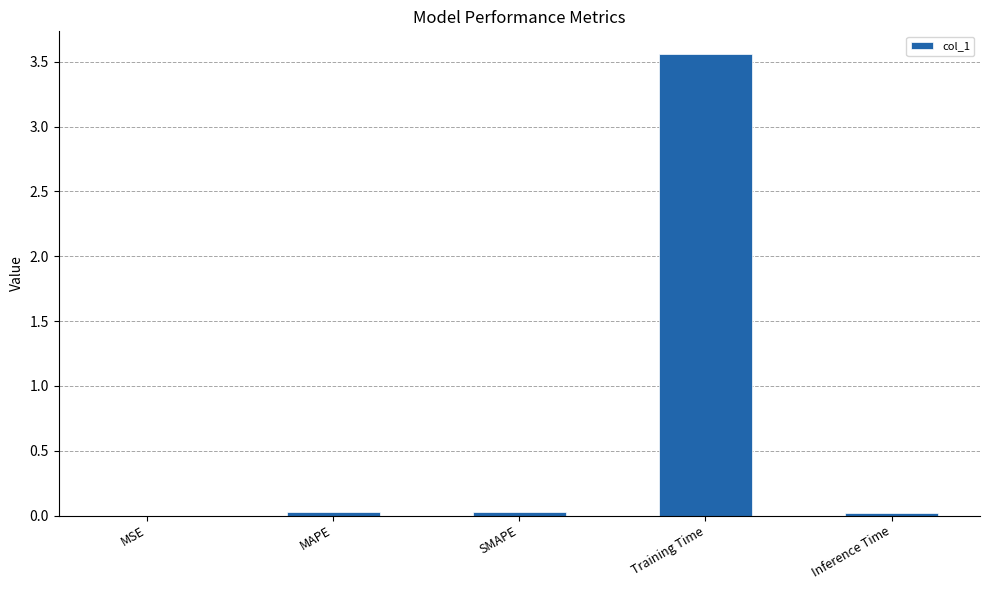

At which category does the chart reach its peak across all series?

Training Time